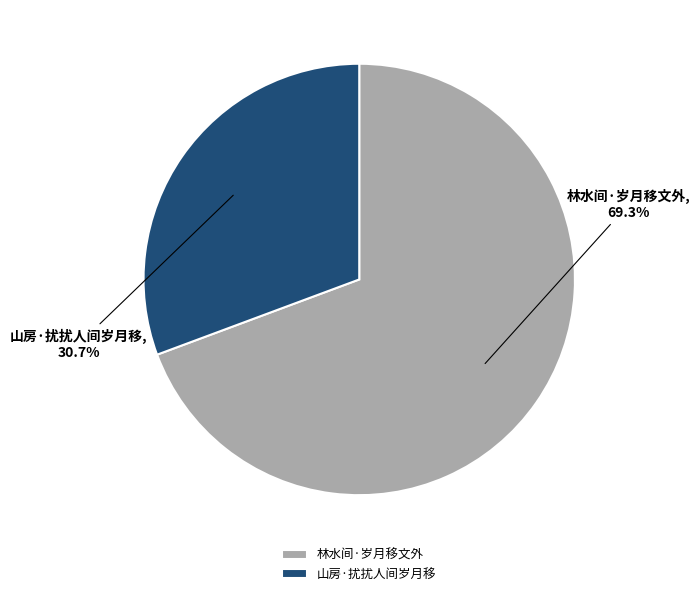

Which category has the biggest portion of the pie?

林水间·岁月移文外